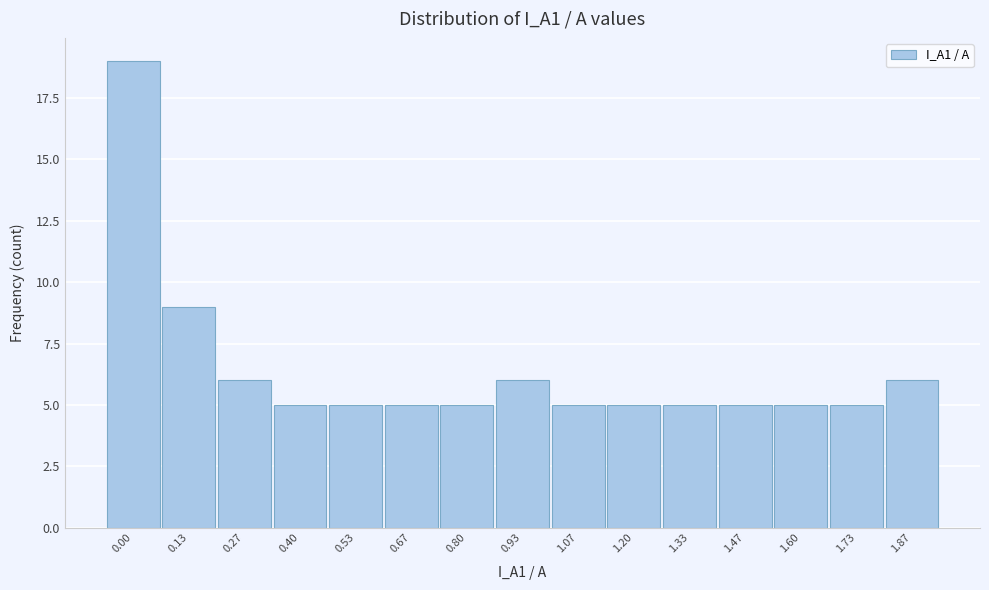

Reading right to left, extract all data points from this chart.

1.87=6	1.73=5	1.60=5	1.47=5	1.33=5	1.20=5	1.07=5	0.93=6	0.80=5	0.67=5	0.53=5	0.40=5	0.27=6	0.13=9	0.00=19